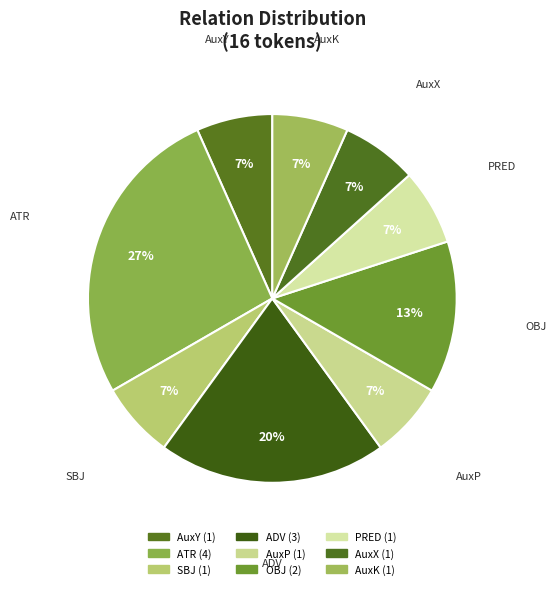

To the nearest percent, what percentage of the pie is AuxY?

6%